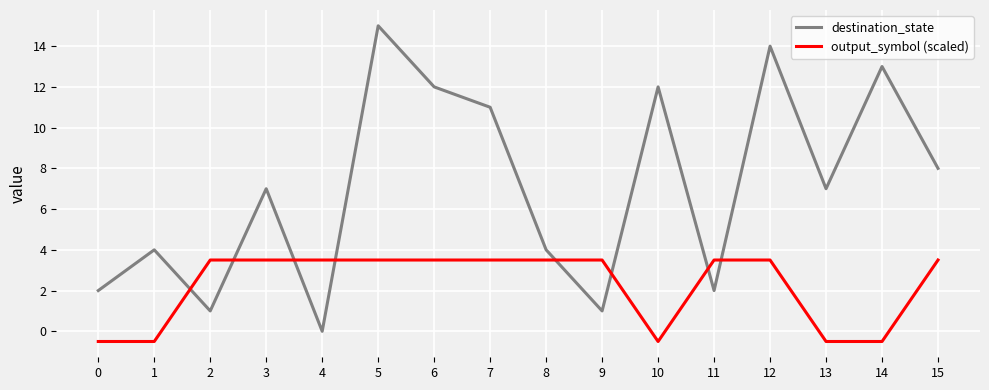

Is the value of output_symbol (scaled) at 5 greater than the value of destination_state at 3?

No